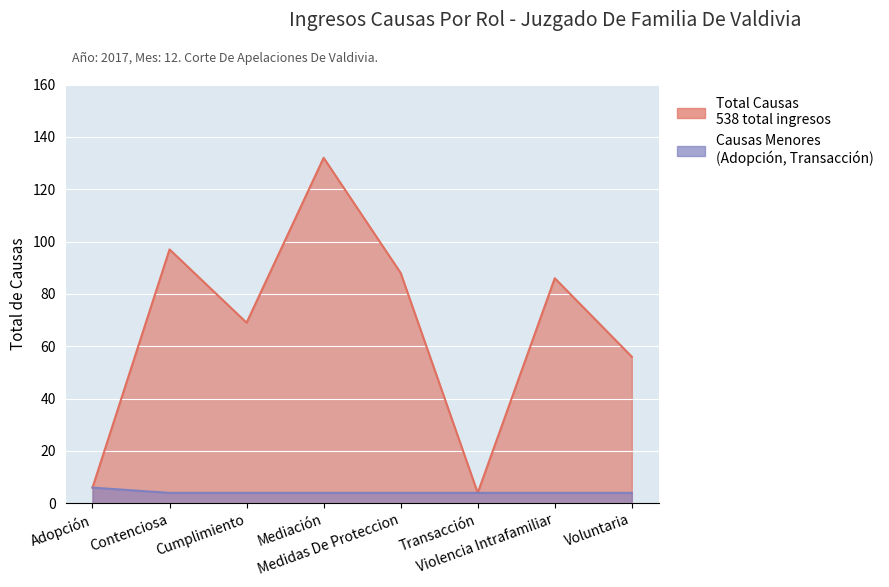

How many distinct data groups are displayed?

1